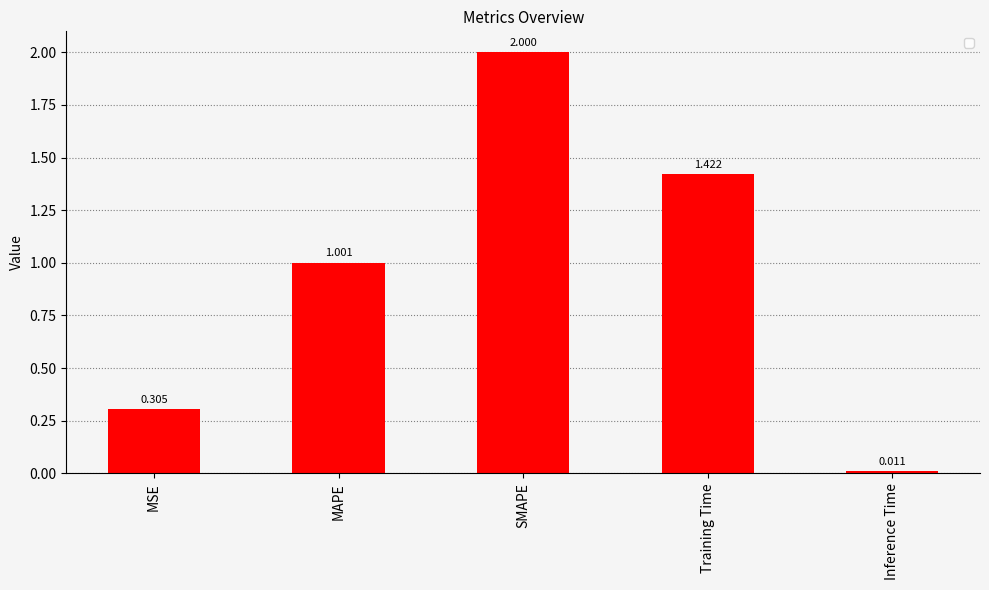

Count the number of values greater than 1.

3